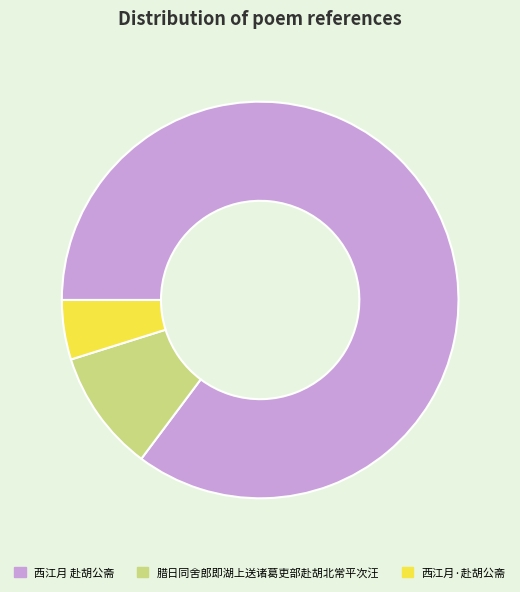

Does any single category account for the majority?

Yes